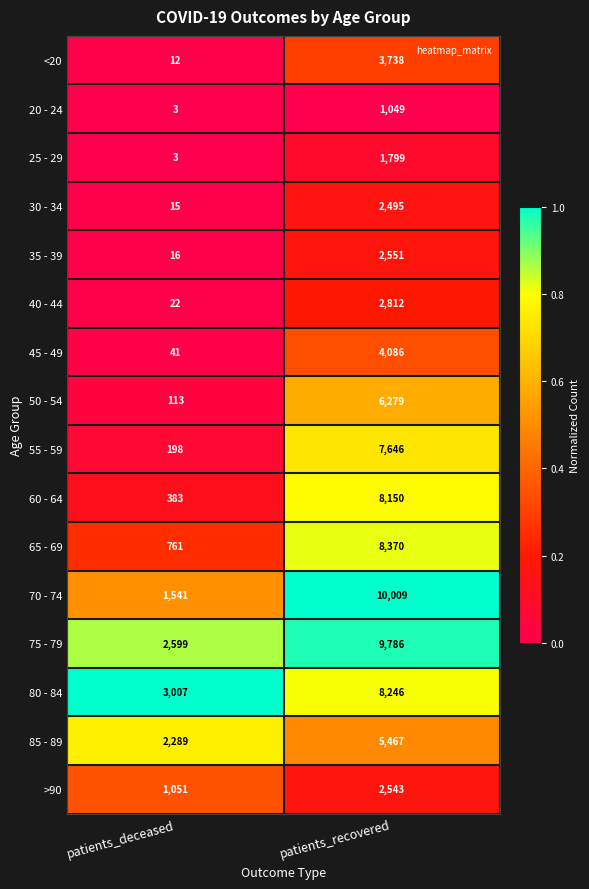

Which series has the widest spread of values?

70 - 74